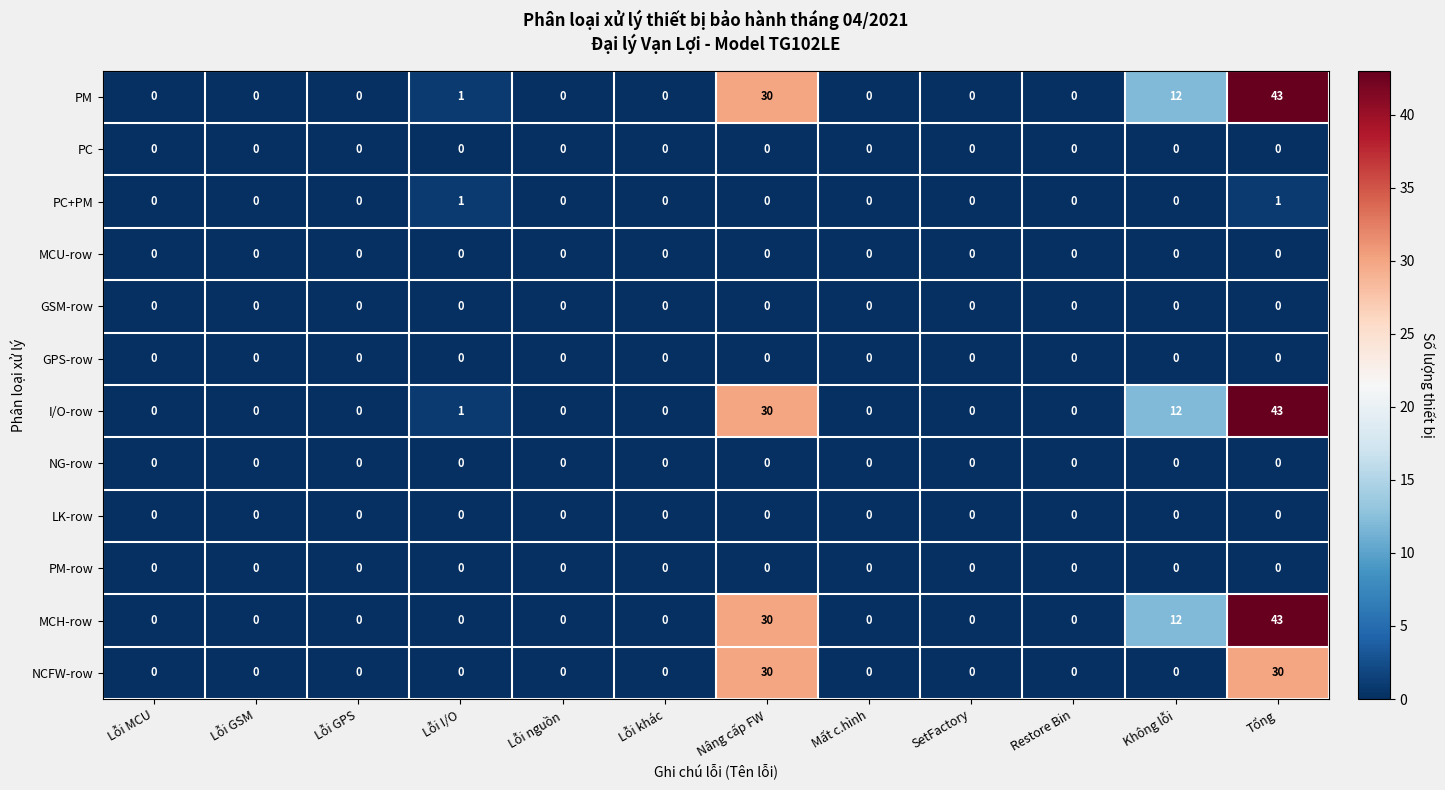

The value of MCH-row at Lỗi GSM is 0. True or false?

True